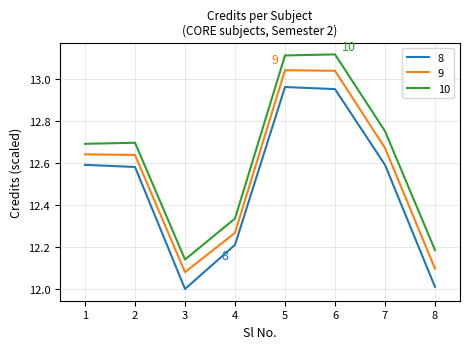

Which series changed the most between 3 and 7?

10